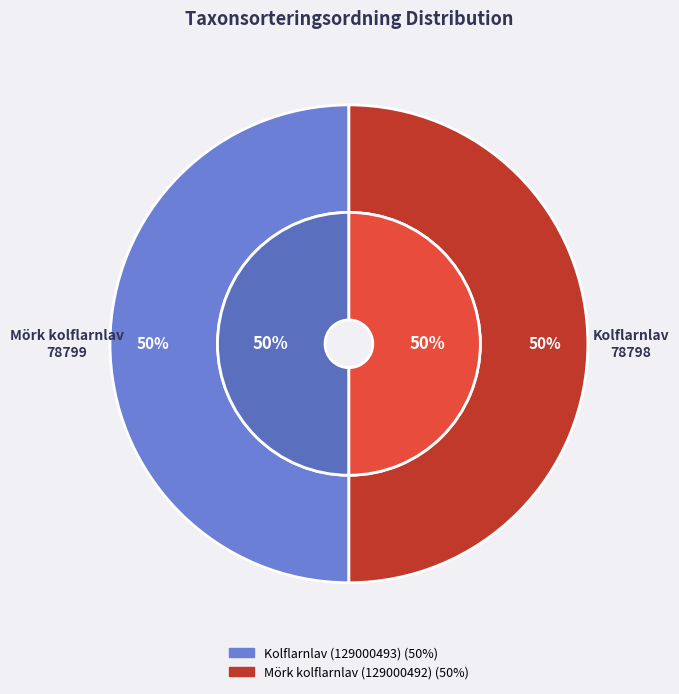

True or false: Mörk kolflarnlav (129000492) accounts for 58% of the total.

False